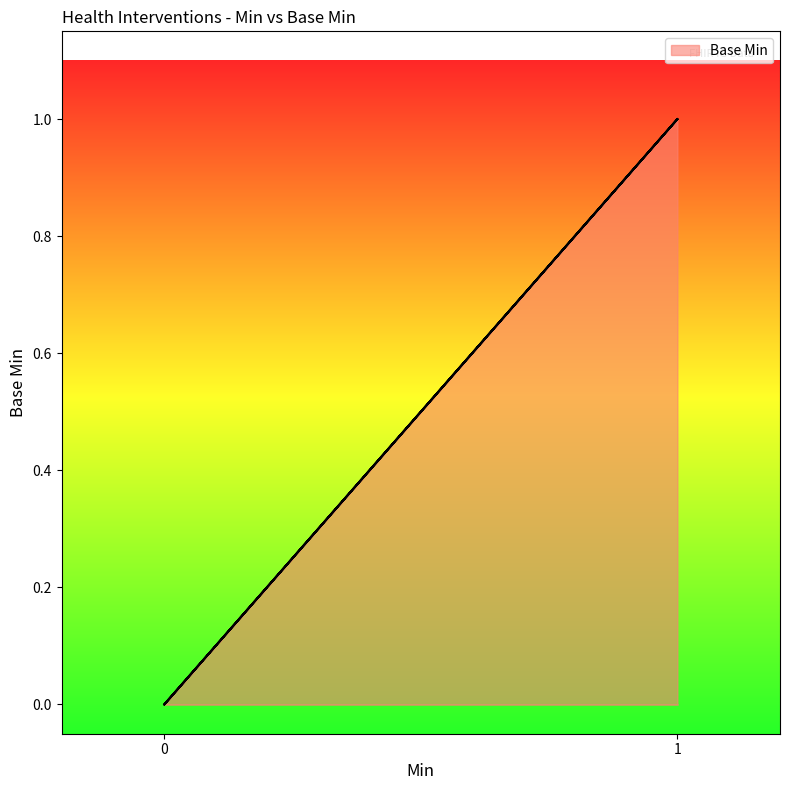

The value at 1 is 0. True or false?

False